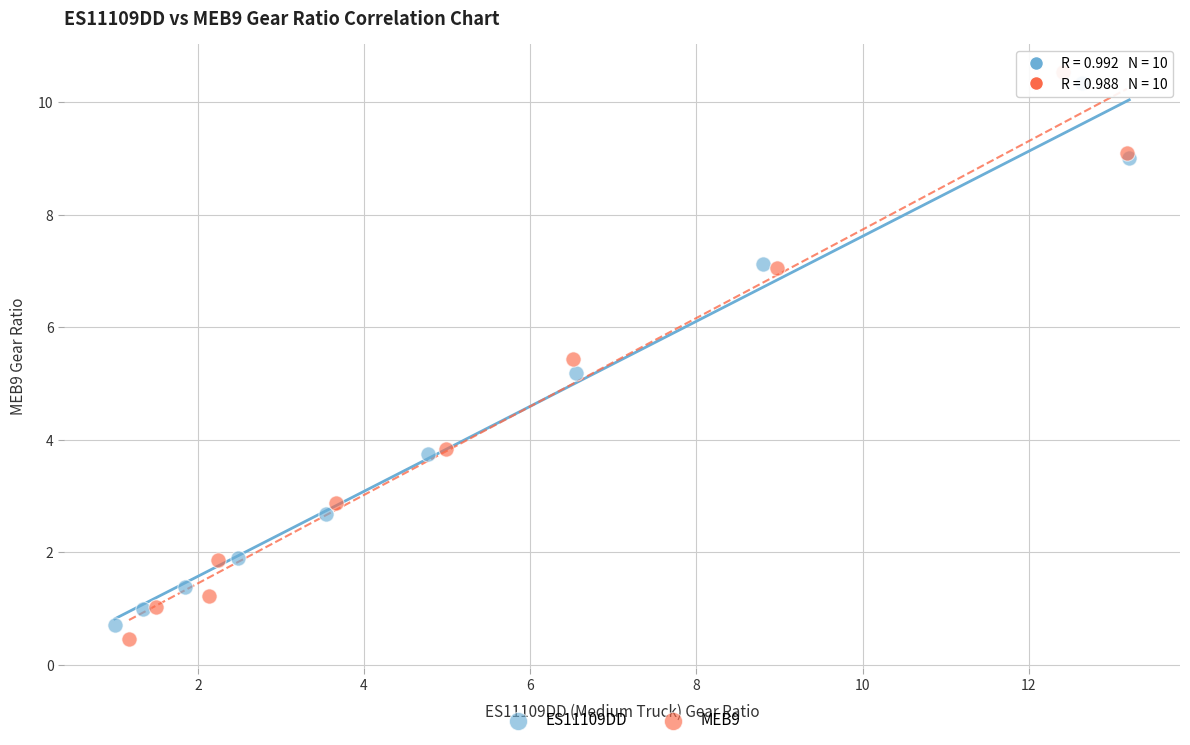

Which series has the widest spread of Y values?

MEB9